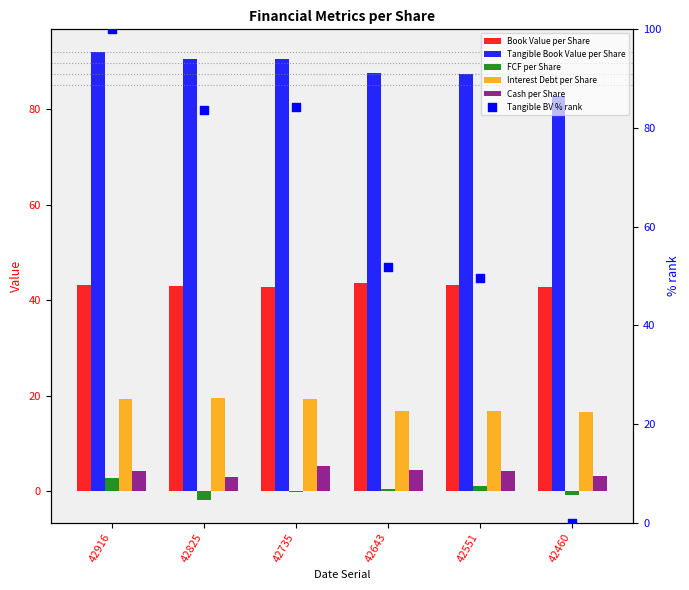

What are all the series names shown in the legend?

Book Value per Share, Tangible Book Value per Share, FCF per Share, Interest Debt per Share, Cash per Share, Tangible BV % rank